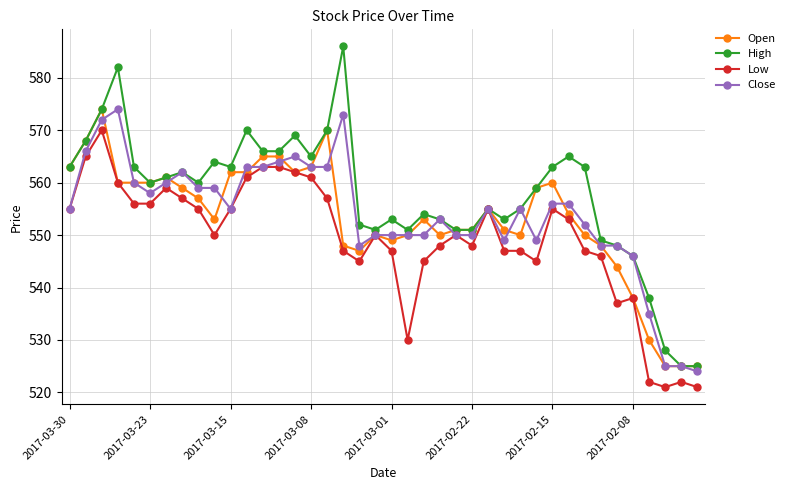

What is the highest value of the Open series?

574